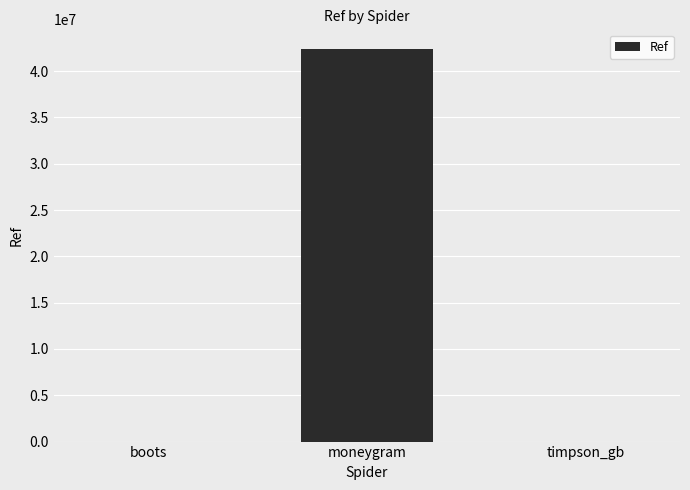

What is the greatest value displayed?

42399928